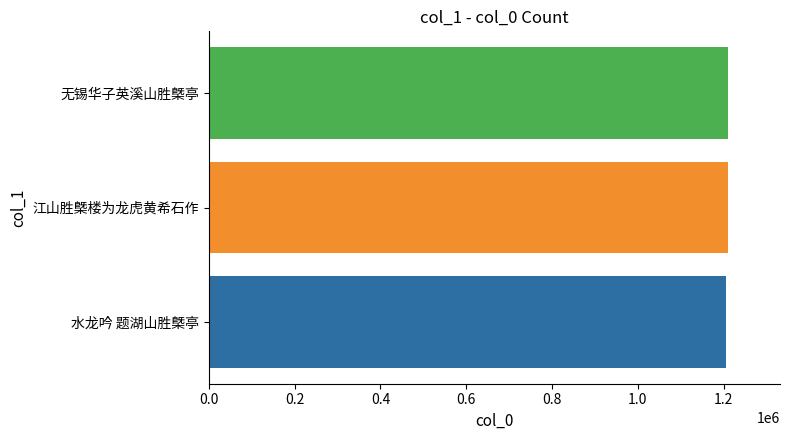

True or false: the data shows 1210359 at 无锡华子英溪山胜槩亭.

True